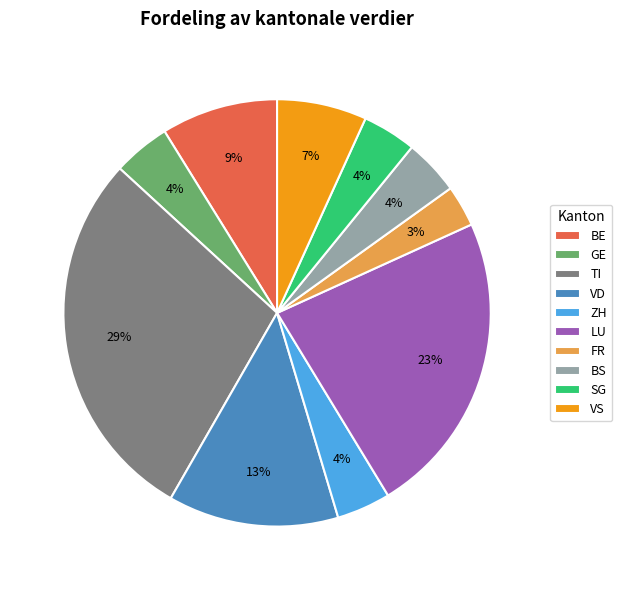

Is the sum of BE and FR greater than half?

No